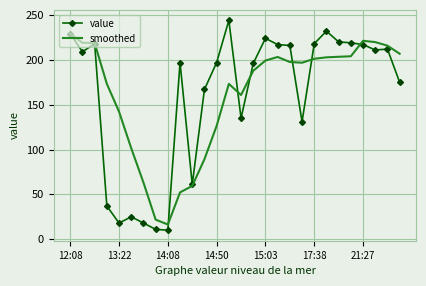

Which series has the widest spread of values?

value